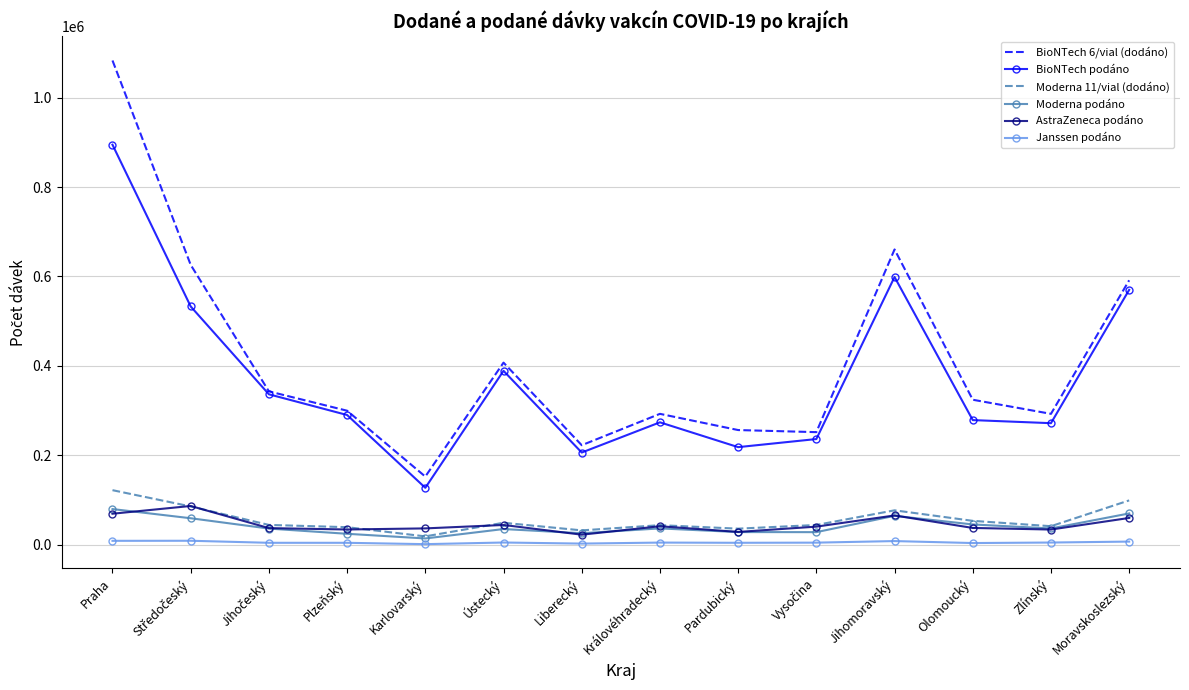

In BioNTech 6/vial (dodáno), how many points are lower than both neighbors (excluding endpoints)?

4